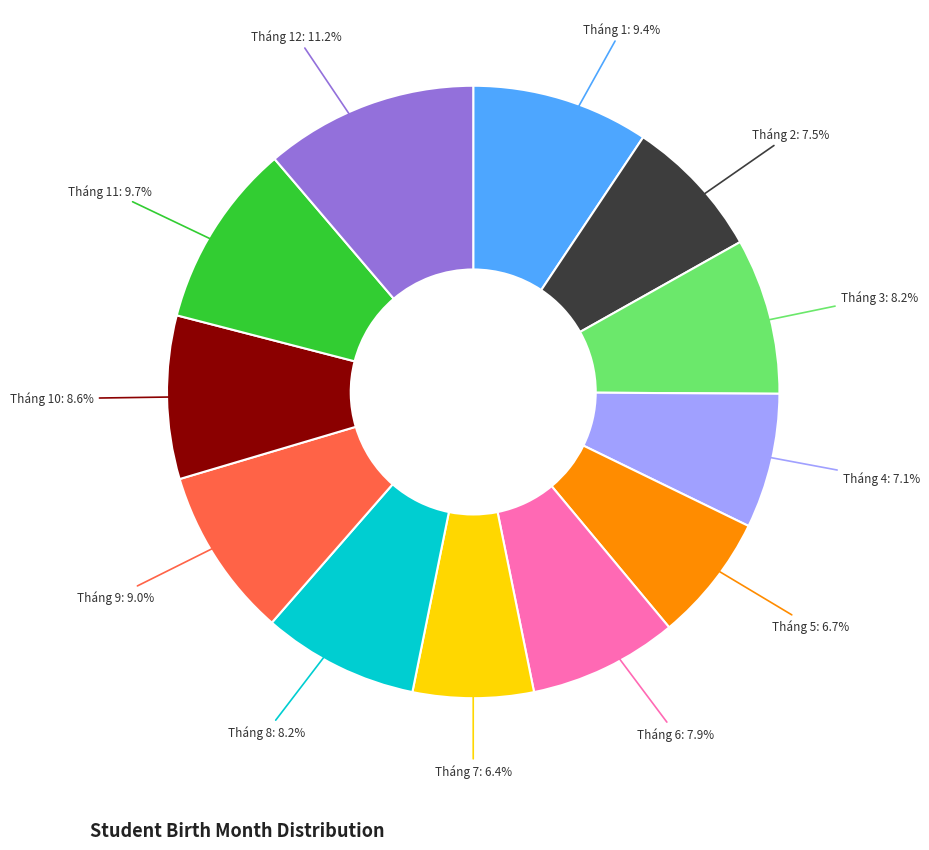

Is there a majority slice in this chart?

No